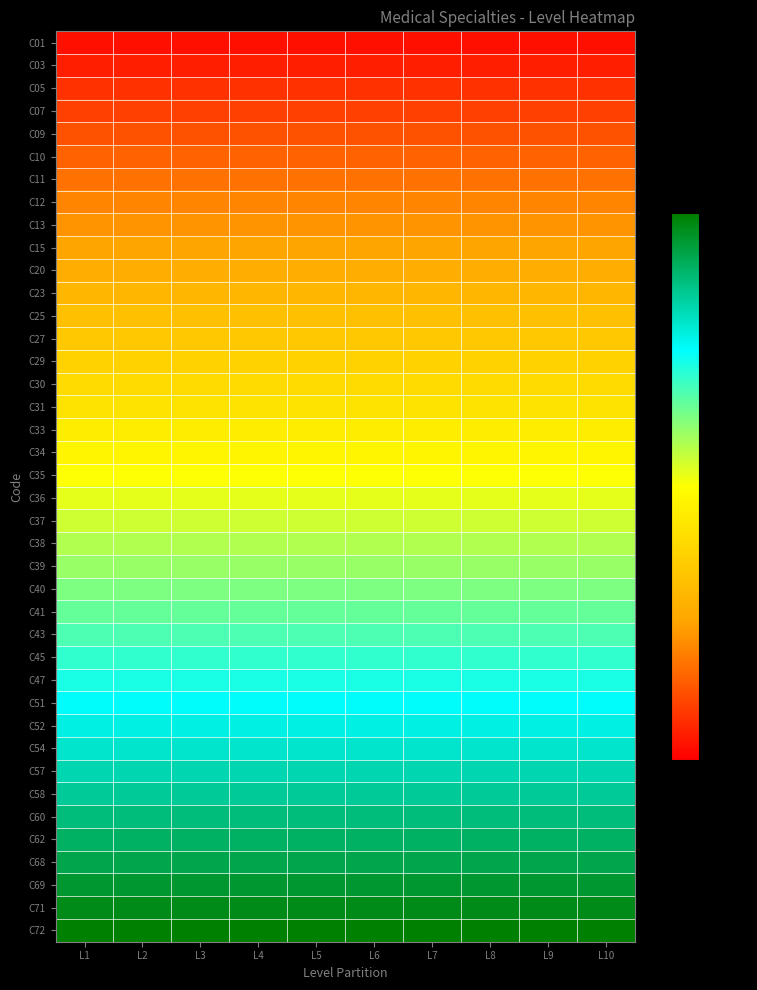

Reading right to left, list all the values displayed in this chart.

C01: L10=0.0	L9=0.0	L8=0.0	L7=0.0	L6=0.0	L5=0.0	L4=0.0	L3=0.0	L2=0.0	L1=0.0
C03: L10=0.1	L9=0.1	L8=0.1	L7=0.1	L6=0.1	L5=0.1	L4=0.1	L3=0.1	L2=0.1	L1=0.1
C05: L10=0.1	L9=0.1	L8=0.1	L7=0.1	L6=0.1	L5=0.1	L4=0.1	L3=0.1	L2=0.1	L1=0.1
C07: L10=0.1	L9=0.1	L8=0.1	L7=0.1	L6=0.1	L5=0.1	L4=0.1	L3=0.1	L2=0.1	L1=0.1
C09: L10=0.1	L9=0.1	L8=0.1	L7=0.1	L6=0.1	L5=0.1	L4=0.1	L3=0.1	L2=0.1	L1=0.1
C10: L10=0.1	L9=0.1	L8=0.1	L7=0.1	L6=0.1	L5=0.1	L4=0.1	L3=0.1	L2=0.1	L1=0.1
C11: L10=0.2	L9=0.2	L8=0.2	L7=0.2	L6=0.2	L5=0.2	L4=0.2	L3=0.2	L2=0.2	L1=0.2
C12: L10=0.2	L9=0.2	L8=0.2	L7=0.2	L6=0.2	L5=0.2	L4=0.2	L3=0.2	L2=0.2	L1=0.2
C13: L10=0.2	L9=0.2	L8=0.2	L7=0.2	L6=0.2	L5=0.2	L4=0.2	L3=0.2	L2=0.2	L1=0.2
C15: L10=0.2	L9=0.2	L8=0.2	L7=0.2	L6=0.2	L5=0.2	L4=0.2	L3=0.2	L2=0.2	L1=0.2
C20: L10=0.3	L9=0.3	L8=0.3	L7=0.3	L6=0.3	L5=0.3	L4=0.3	L3=0.3	L2=0.3	L1=0.3
C23: L10=0.3	L9=0.3	L8=0.3	L7=0.3	L6=0.3	L5=0.3	L4=0.3	L3=0.3	L2=0.3	L1=0.3
C25: L10=0.3	L9=0.3	L8=0.3	L7=0.3	L6=0.3	L5=0.3	L4=0.3	L3=0.3	L2=0.3	L1=0.3
C27: L10=0.3	L9=0.3	L8=0.3	L7=0.3	L6=0.3	L5=0.3	L4=0.3	L3=0.3	L2=0.3	L1=0.3
C29: L10=0.4	L9=0.4	L8=0.4	L7=0.4	L6=0.4	L5=0.4	L4=0.4	L3=0.4	L2=0.4	L1=0.4
C30: L10=0.4	L9=0.4	L8=0.4	L7=0.4	L6=0.4	L5=0.4	L4=0.4	L3=0.4	L2=0.4	L1=0.4
C31: L10=0.4	L9=0.4	L8=0.4	L7=0.4	L6=0.4	L5=0.4	L4=0.4	L3=0.4	L2=0.4	L1=0.4
C33: L10=0.5	L9=0.5	L8=0.5	L7=0.5	L6=0.5	L5=0.5	L4=0.5	L3=0.5	L2=0.5	L1=0.5
C34: L10=0.5	L9=0.5	L8=0.5	L7=0.5	L6=0.5	L5=0.5	L4=0.5	L3=0.5	L2=0.5	L1=0.5
C35: L10=0.5	L9=0.5	L8=0.5	L7=0.5	L6=0.5	L5=0.5	L4=0.5	L3=0.5	L2=0.5	L1=0.5
C36: L10=0.5	L9=0.5	L8=0.5	L7=0.5	L6=0.5	L5=0.5	L4=0.5	L3=0.5	L2=0.5	L1=0.5
C37: L10=0.6	L9=0.6	L8=0.6	L7=0.6	L6=0.6	L5=0.6	L4=0.6	L3=0.6	L2=0.6	L1=0.6
C38: L10=0.6	L9=0.6	L8=0.6	L7=0.6	L6=0.6	L5=0.6	L4=0.6	L3=0.6	L2=0.6	L1=0.6
C39: L10=0.6	L9=0.6	L8=0.6	L7=0.6	L6=0.6	L5=0.6	L4=0.6	L3=0.6	L2=0.6	L1=0.6
C40: L10=0.6	L9=0.6	L8=0.6	L7=0.6	L6=0.6	L5=0.6	L4=0.6	L3=0.6	L2=0.6	L1=0.6
C41: L10=0.7	L9=0.7	L8=0.7	L7=0.7	L6=0.7	L5=0.7	L4=0.7	L3=0.7	L2=0.7	L1=0.7
C43: L10=0.7	L9=0.7	L8=0.7	L7=0.7	L6=0.7	L5=0.7	L4=0.7	L3=0.7	L2=0.7	L1=0.7
C45: L10=0.7	L9=0.7	L8=0.7	L7=0.7	L6=0.7	L5=0.7	L4=0.7	L3=0.7	L2=0.7	L1=0.7
C47: L10=0.7	L9=0.7	L8=0.7	L7=0.7	L6=0.7	L5=0.7	L4=0.7	L3=0.7	L2=0.7	L1=0.7
C51: L10=0.8	L9=0.8	L8=0.8	L7=0.8	L6=0.8	L5=0.8	L4=0.8	L3=0.8	L2=0.8	L1=0.8
C52: L10=0.8	L9=0.8	L8=0.8	L7=0.8	L6=0.8	L5=0.8	L4=0.8	L3=0.8	L2=0.8	L1=0.8
C54: L10=0.8	L9=0.8	L8=0.8	L7=0.8	L6=0.8	L5=0.8	L4=0.8	L3=0.8	L2=0.8	L1=0.8
C57: L10=0.8	L9=0.8	L8=0.8	L7=0.8	L6=0.8	L5=0.8	L4=0.8	L3=0.8	L2=0.8	L1=0.8
C58: L10=0.8	L9=0.8	L8=0.8	L7=0.8	L6=0.8	L5=0.8	L4=0.8	L3=0.8	L2=0.8	L1=0.8
C60: L10=0.9	L9=0.9	L8=0.9	L7=0.9	L6=0.9	L5=0.9	L4=0.9	L3=0.9	L2=0.9	L1=0.9
C62: L10=0.9	L9=0.9	L8=0.9	L7=0.9	L6=0.9	L5=0.9	L4=0.9	L3=0.9	L2=0.9	L1=0.9
C68: L10=0.9	L9=0.9	L8=0.9	L7=0.9	L6=0.9	L5=0.9	L4=0.9	L3=0.9	L2=0.9	L1=0.9
C69: L10=0.9	L9=0.9	L8=0.9	L7=0.9	L6=0.9	L5=0.9	L4=0.9	L3=0.9	L2=0.9	L1=0.9
C71: L10=1.0	L9=1.0	L8=1.0	L7=1.0	L6=1.0	L5=1.0	L4=1.0	L3=1.0	L2=1.0	L1=1.0
C72: L10=1.0	L9=1.0	L8=1.0	L7=1.0	L6=1.0	L5=1.0	L4=1.0	L3=1.0	L2=1.0	L1=1.0